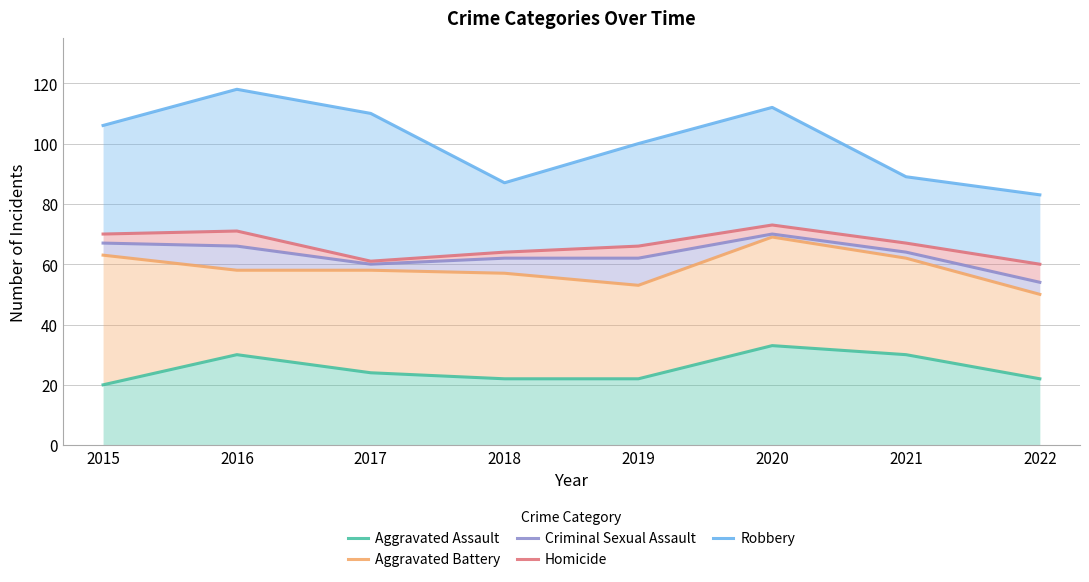

At which label is Robbery closest to 100?

2019